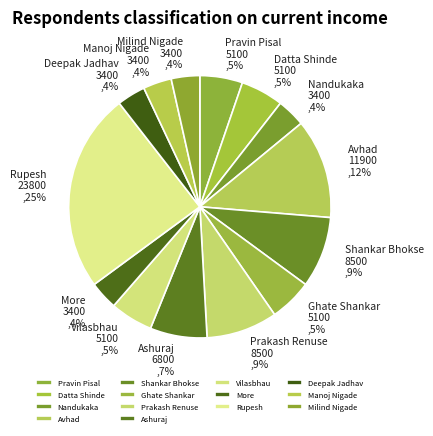

How many slices are in this pie chart?

14